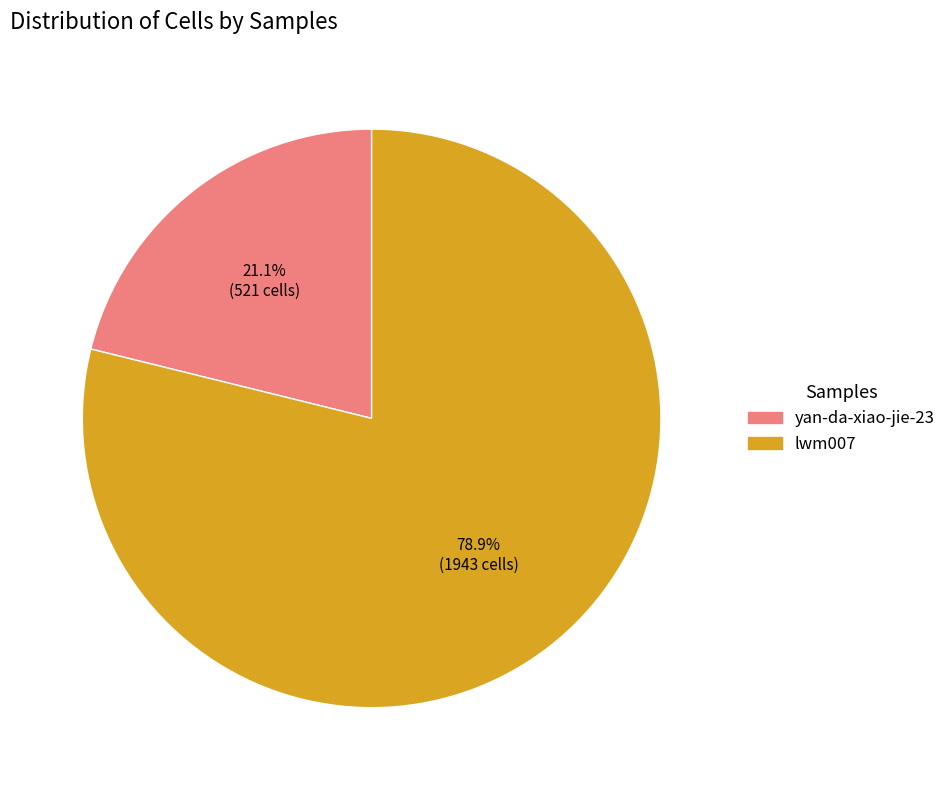

To the nearest percent, what portion does yan-da-xiao-jie-23 represent?

21%